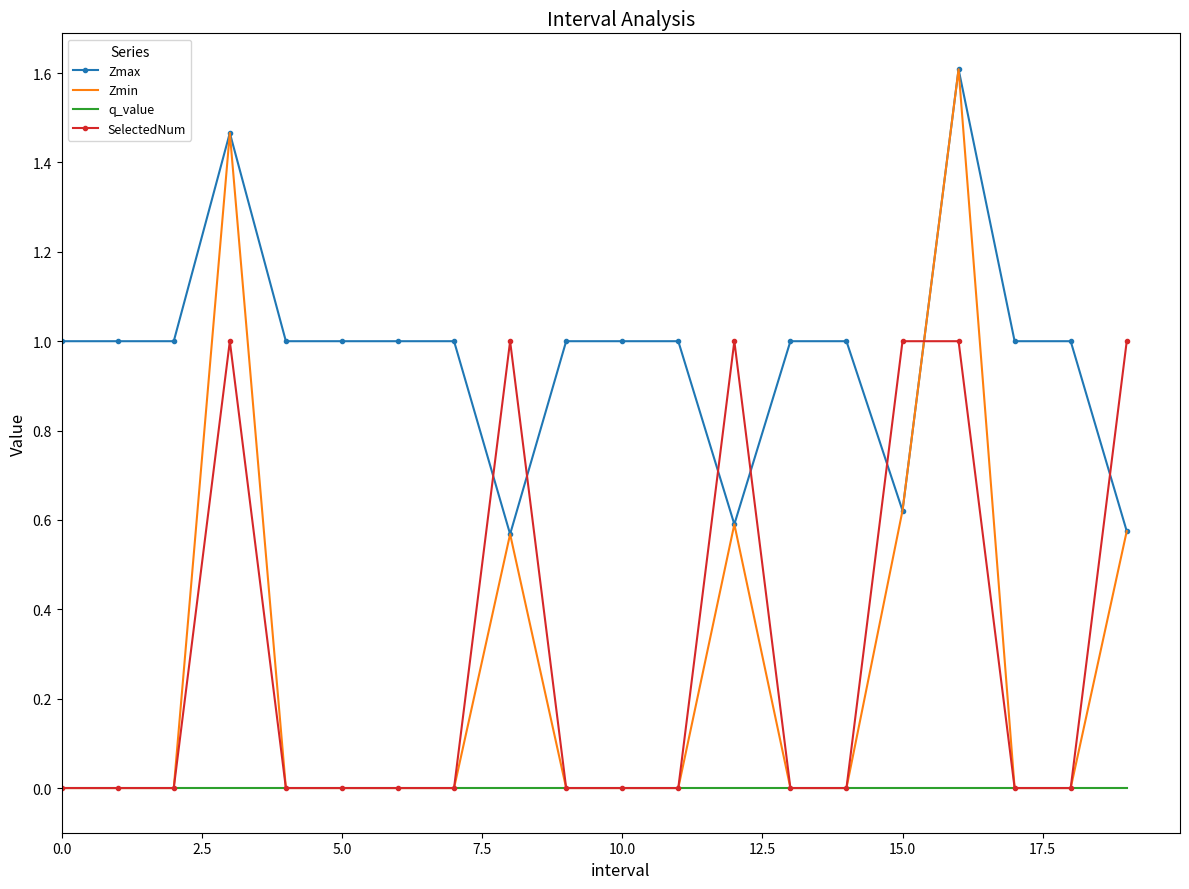

Which series has the largest range (max minus min)?

Zmin